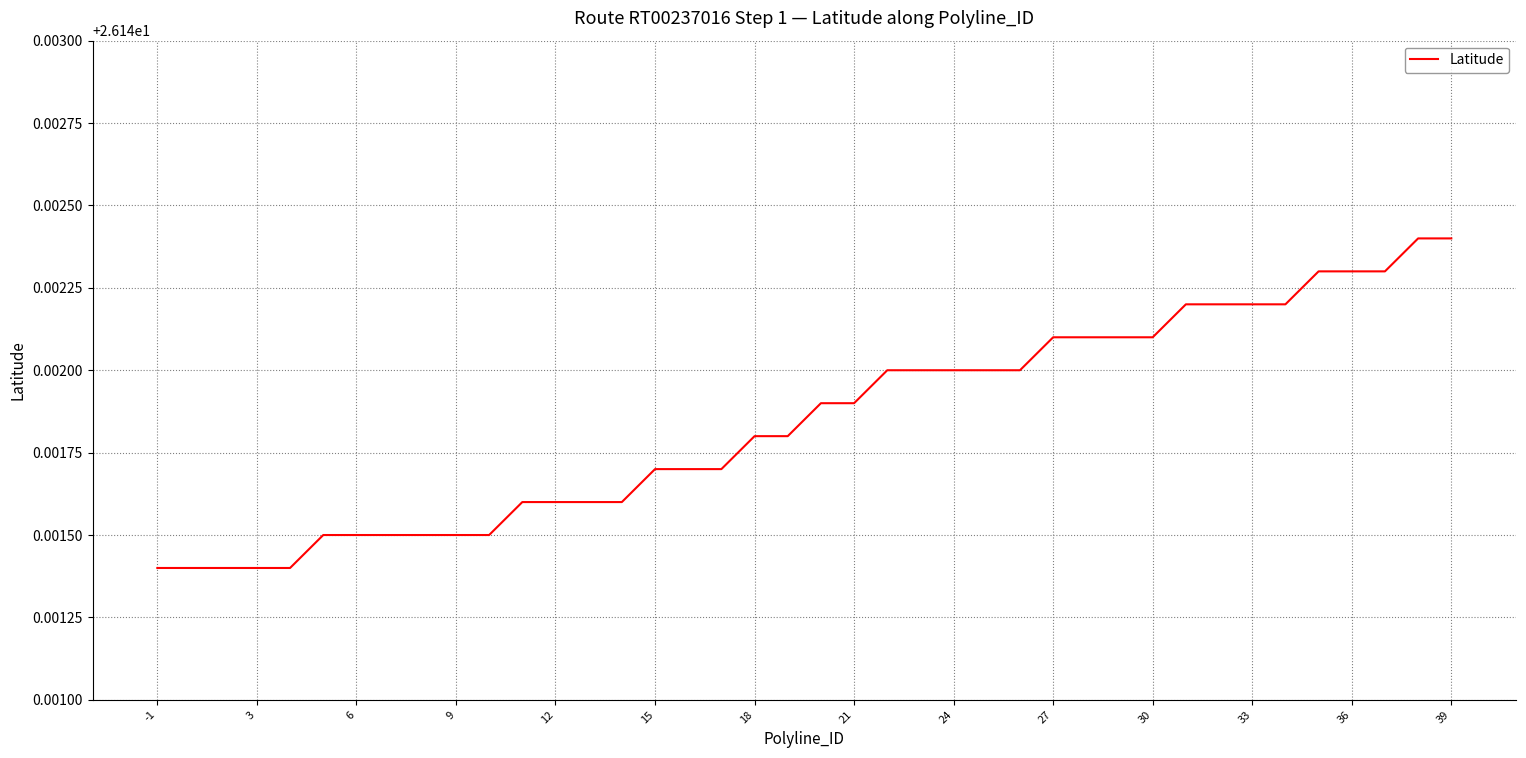

Does the chart display data point markers on the line(s)?

No